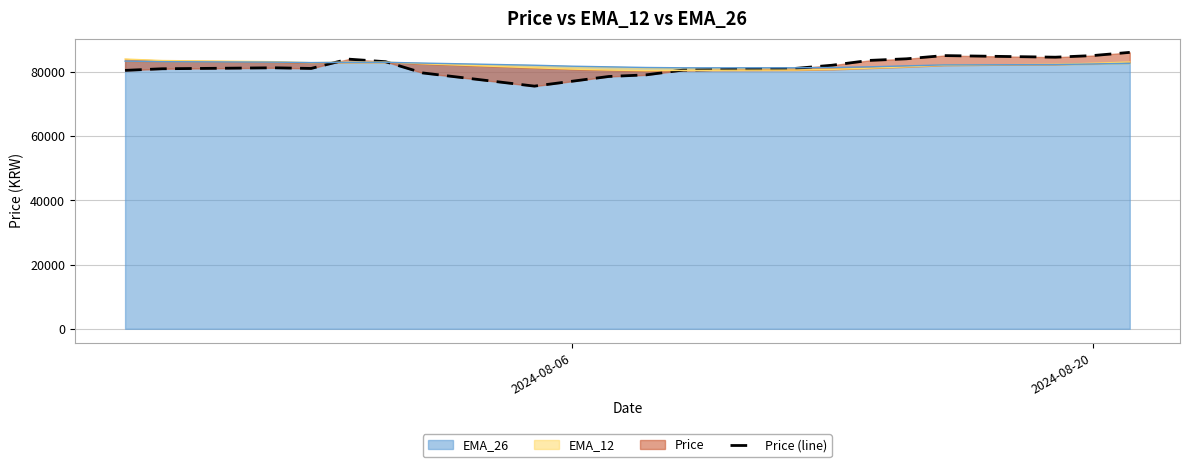

Is it true that the value at 16 is 118372?

False